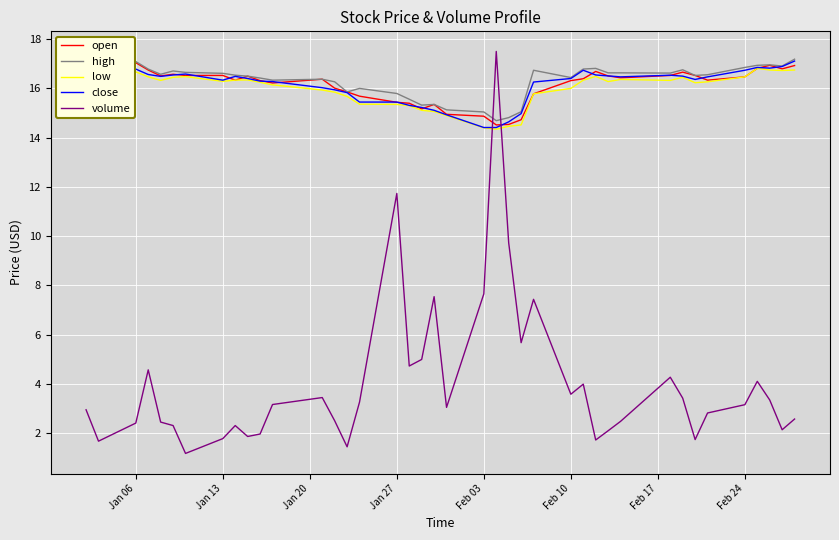

The value of open at Jan 13 is 16.5. True or false?

True